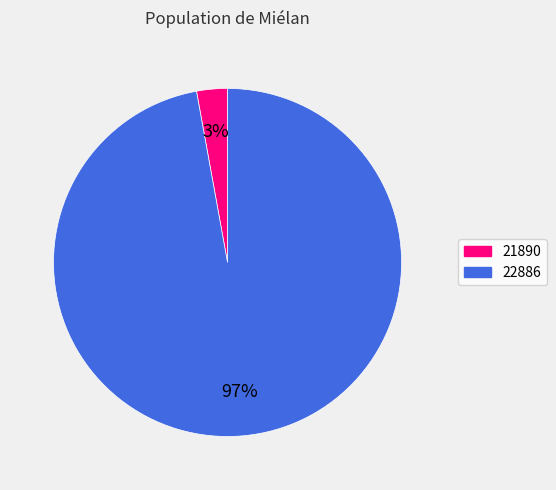

Does 22886 account for over 50% of the chart?

Yes